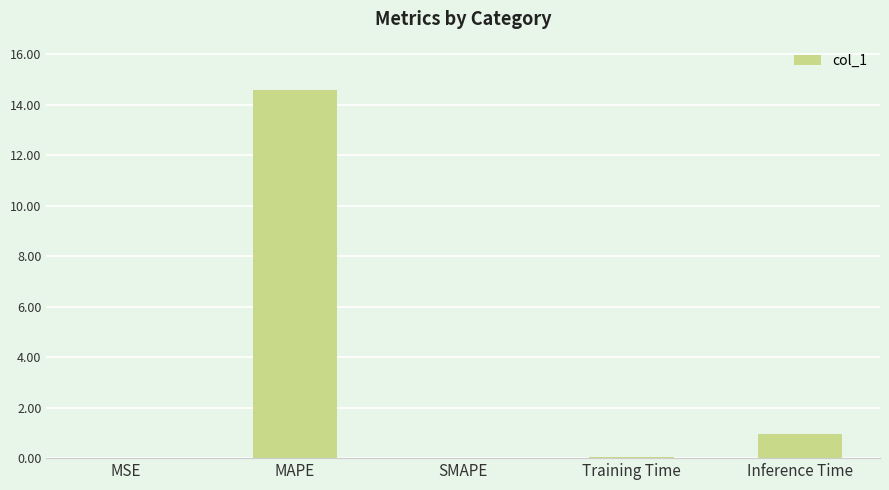

Where is the data nearest to the value 7?

Inference Time